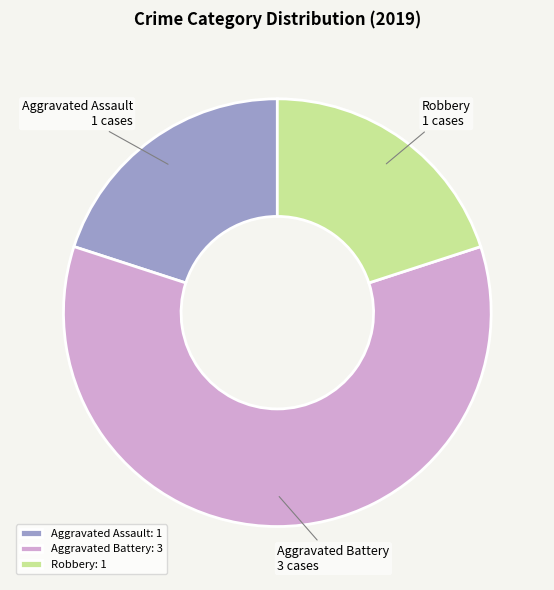

Is it true that Robbery is 20% of the pie?

True